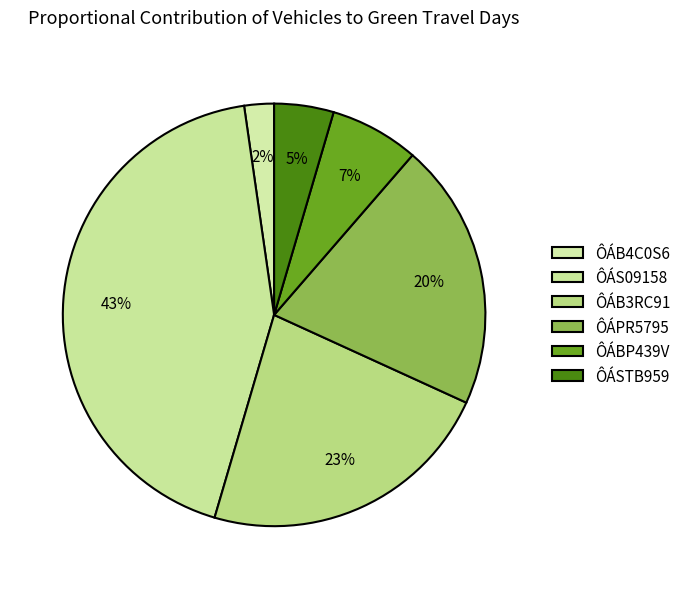

Is ÔÁBP439V the majority of the pie?

No